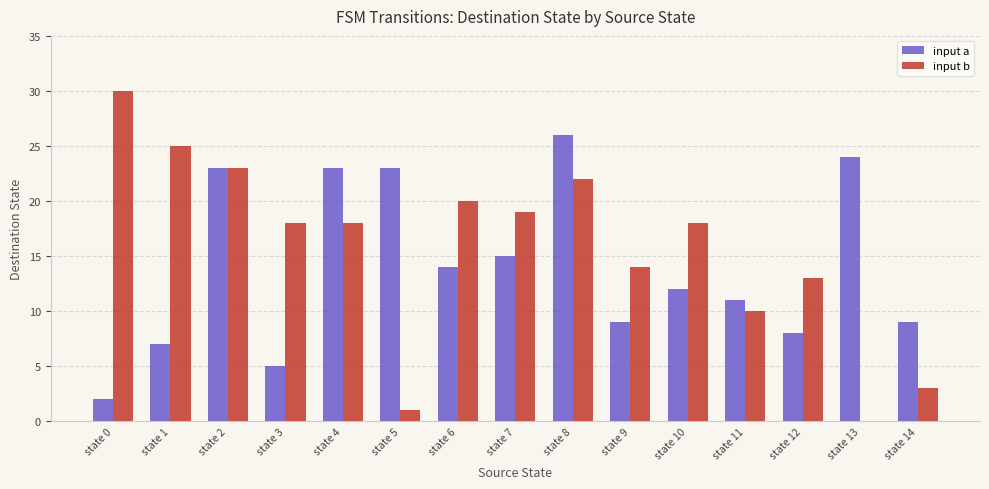

Is it true that input a equals 19 at state 10?

False